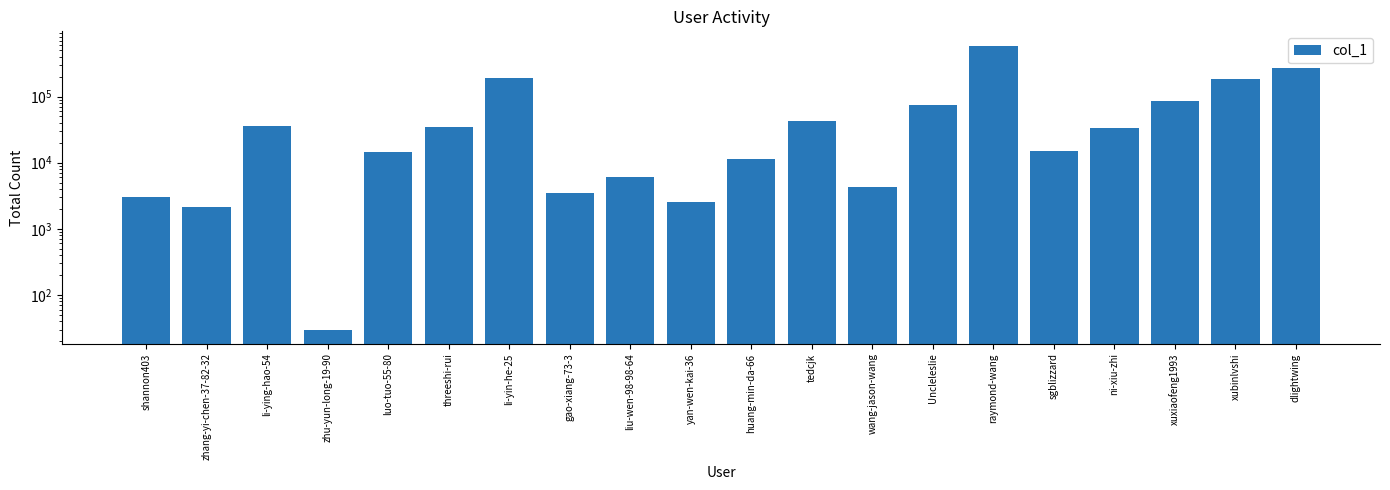

Are the bars grouped side by side (vs. stacked)?

No